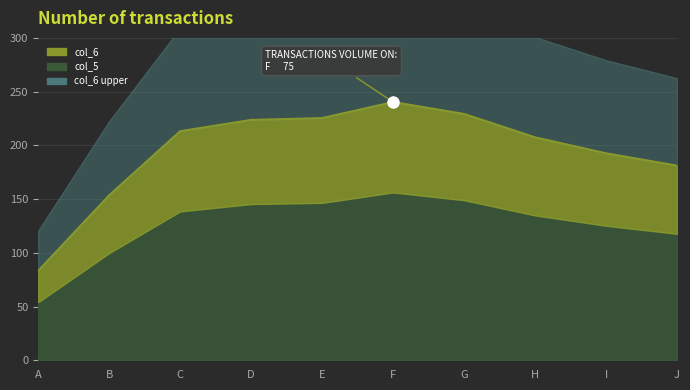

The chart shows a value of 83.2 at A. True or false?

True